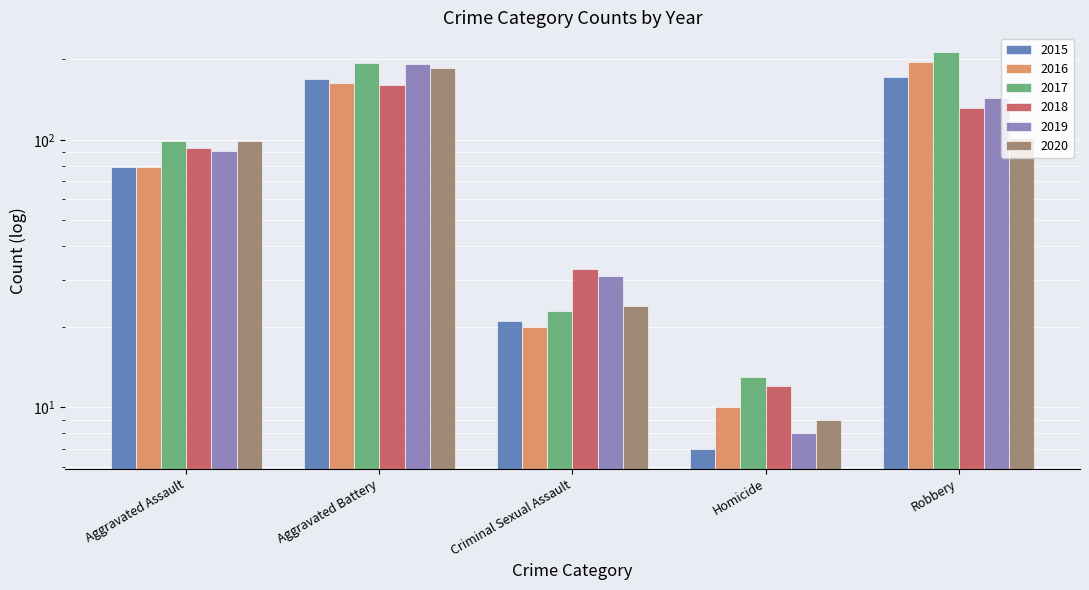

What is the value of the 2018 bar at the 2nd from the left?

160